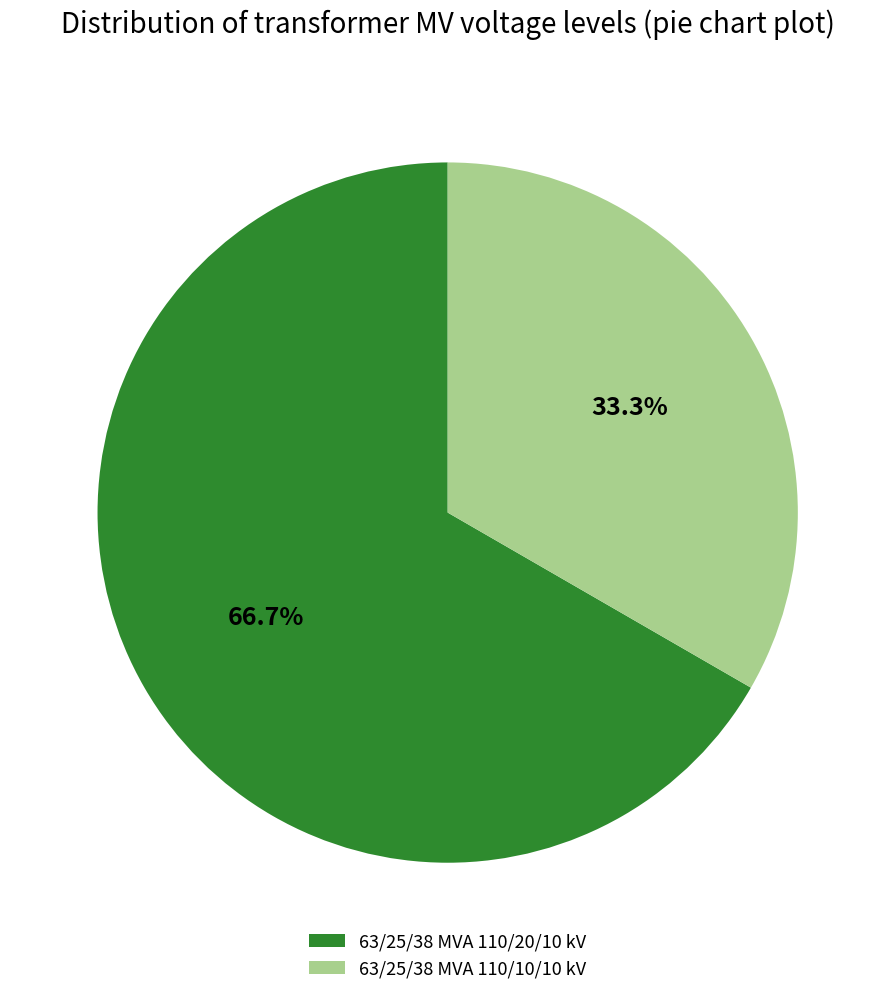

To the nearest percent, what percentage of the pie is 63/25/38 MVA 110/20/10 kV?

67%